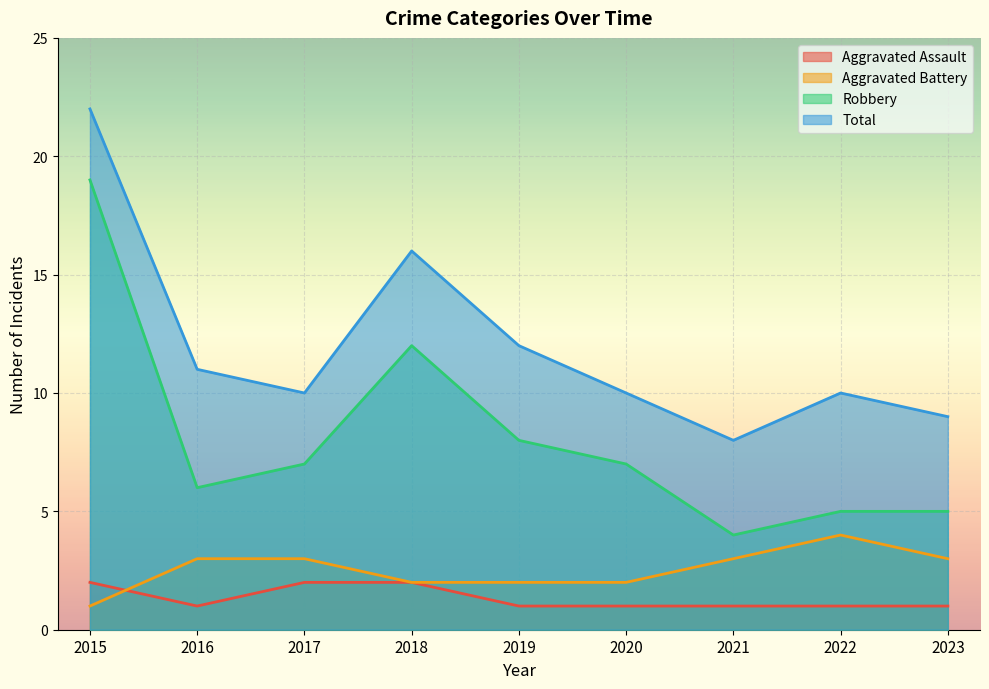

Is it true that Aggravated Battery equals 5 at 2016?

False